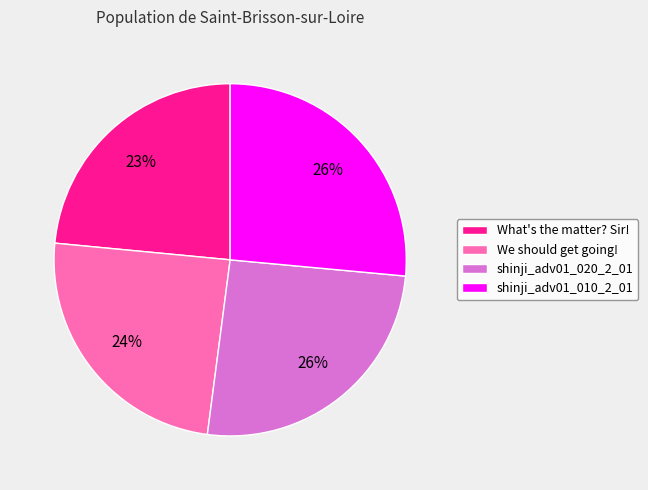

What percentage is the shinji_adv01_010_2_01 slice, to the nearest percent?

26%